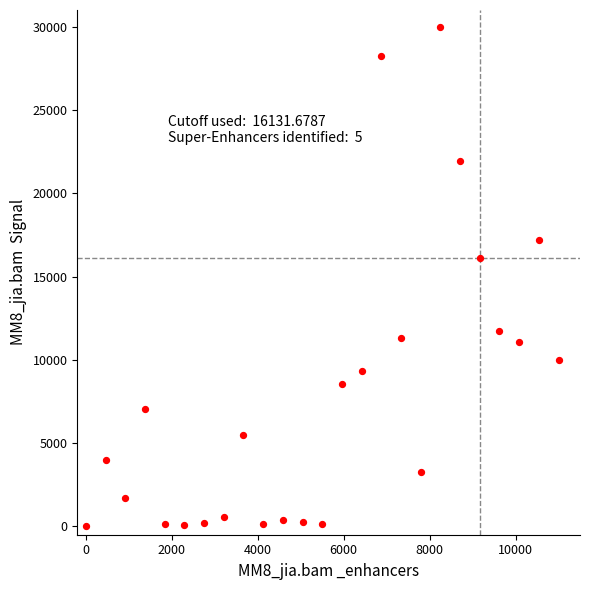

What is the range of X values (max minus min)?

11000.0